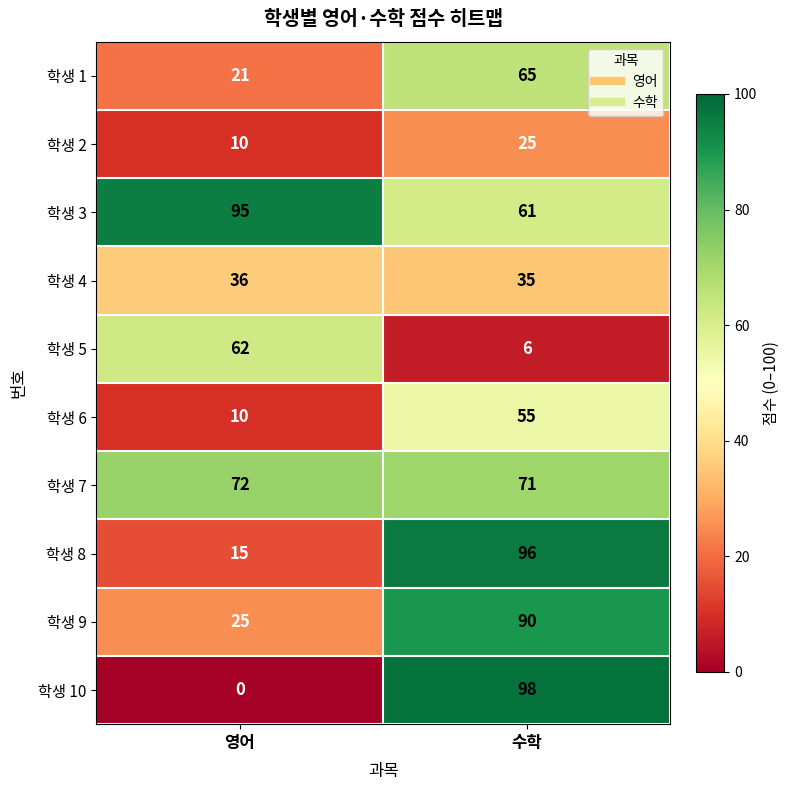

Reading left to right, transcribe all the data shown in this chart.

학생 1: 영어=21	수학=65
학생 2: 영어=10	수학=25
학생 3: 영어=95	수학=61
학생 4: 영어=36	수학=35
학생 5: 영어=62	수학=6
학생 6: 영어=10	수학=55
학생 7: 영어=72	수학=71
학생 8: 영어=15	수학=96
학생 9: 영어=25	수학=90
학생 10: 영어=0	수학=98